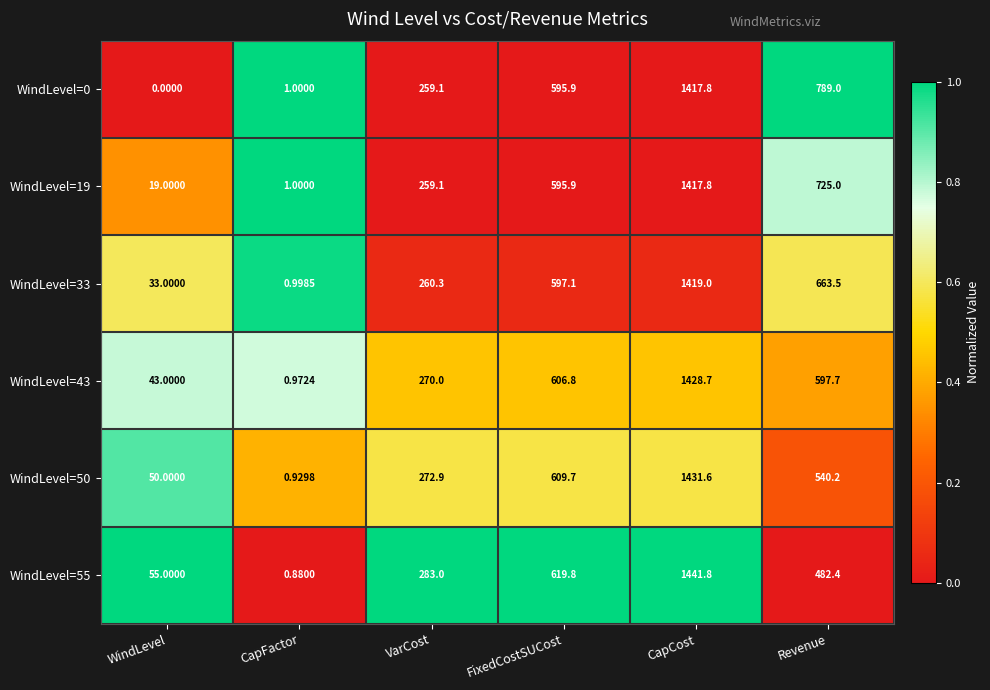

At which category is the sum across all series the highest?

CapCost